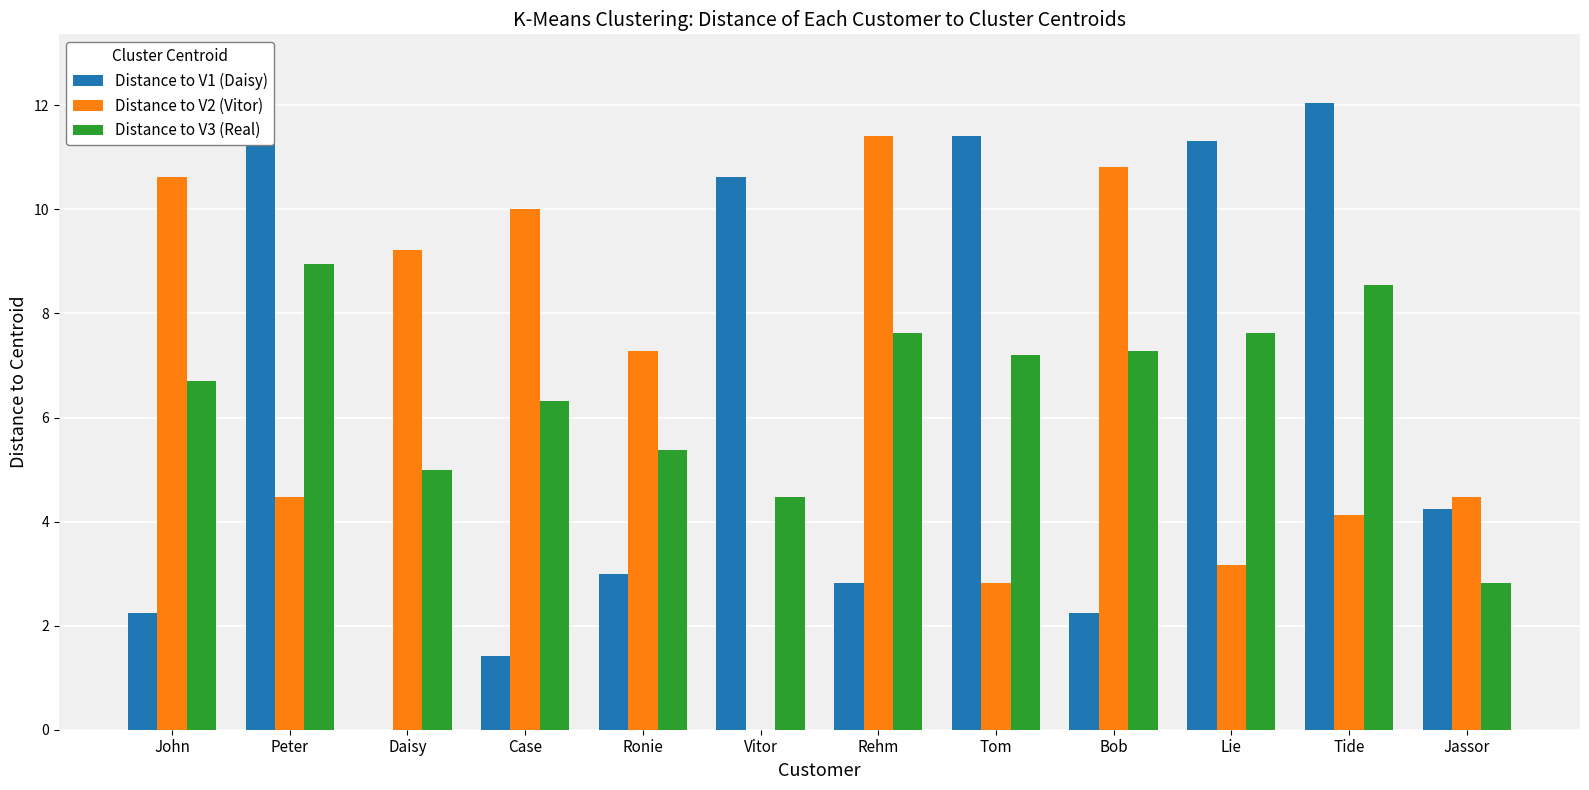

Rank the categories by Distance to V2 (Vitor) value from highest to lowest.

Rehm, Bob, John, Case, Daisy, Ronie, Peter, Jassor, Tide, Lie, Tom, Vitor